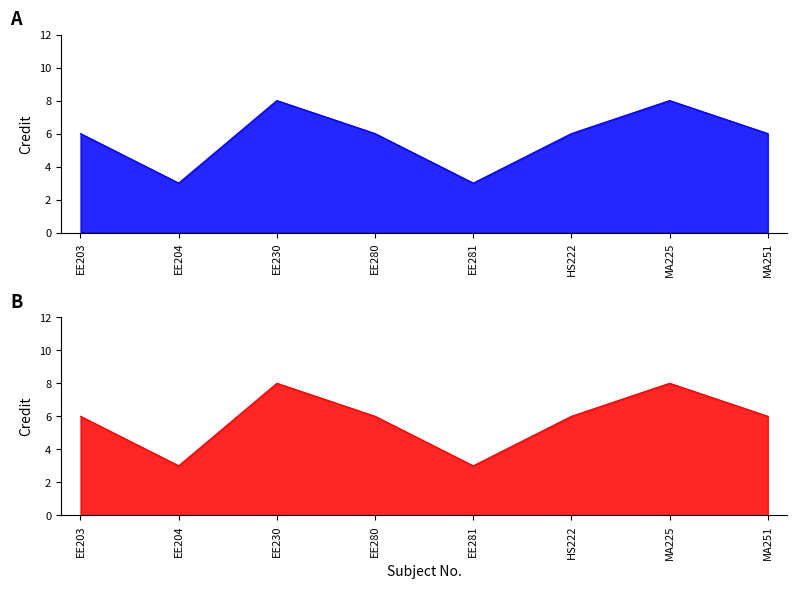

Where is the first local maximum?

EE230